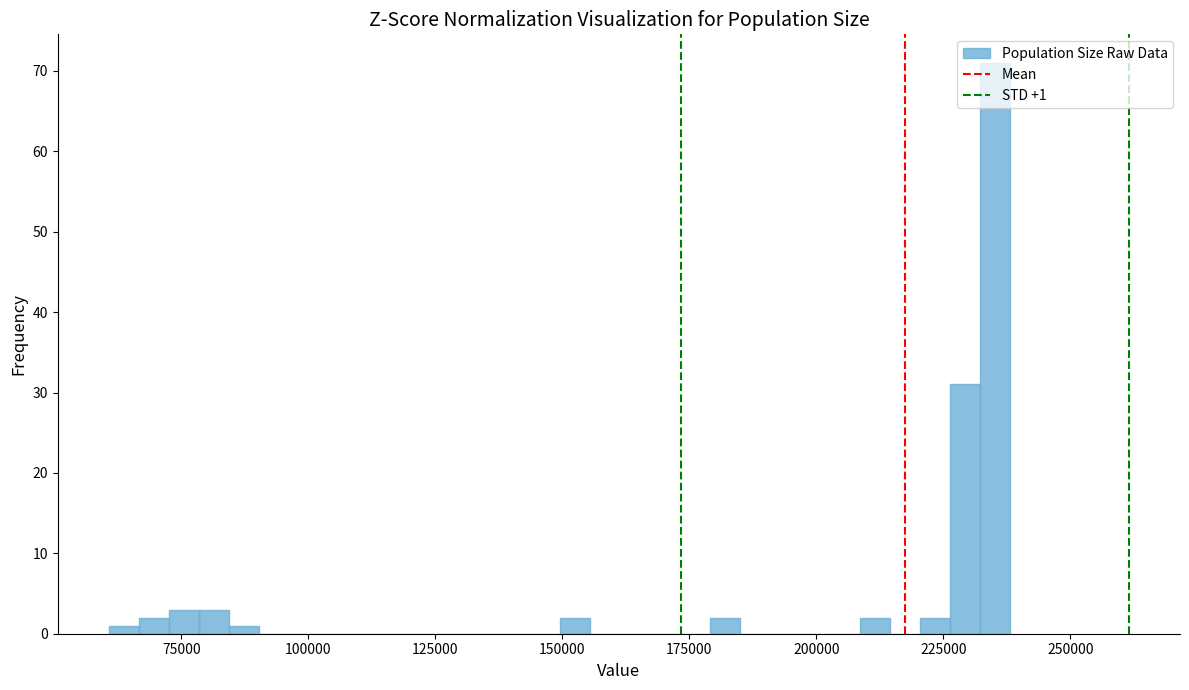

Read against the x-axis, roughly where is the centre of the tallest bar?

235000